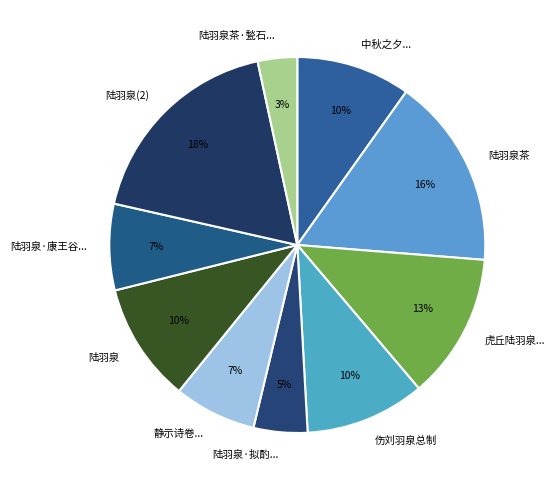

Is it true that 伤刘羽泉总制 is 10% of the pie?

True